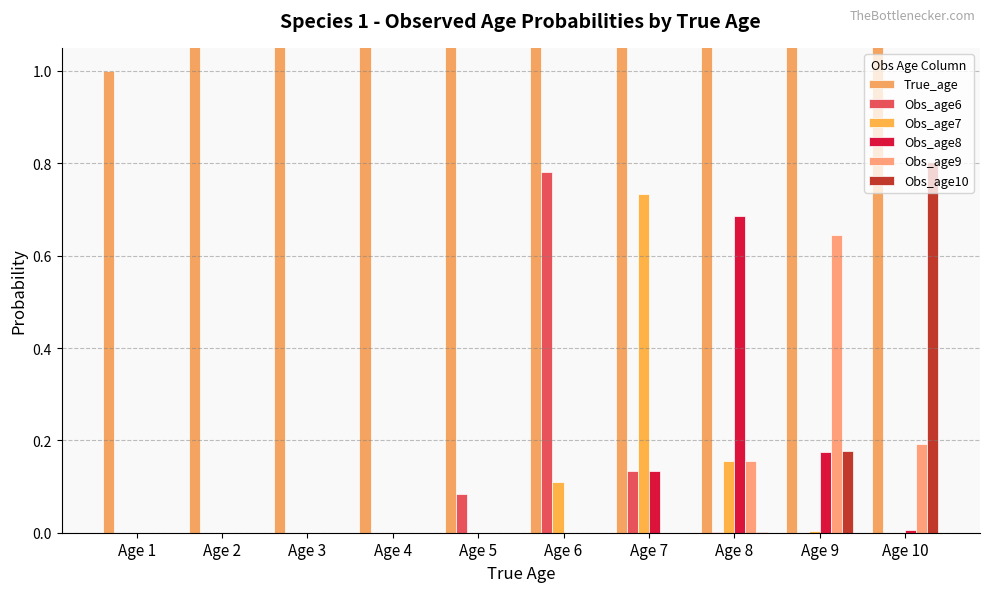

What is the value of the Obs_age10 bar at the 10th from the left?

0.8